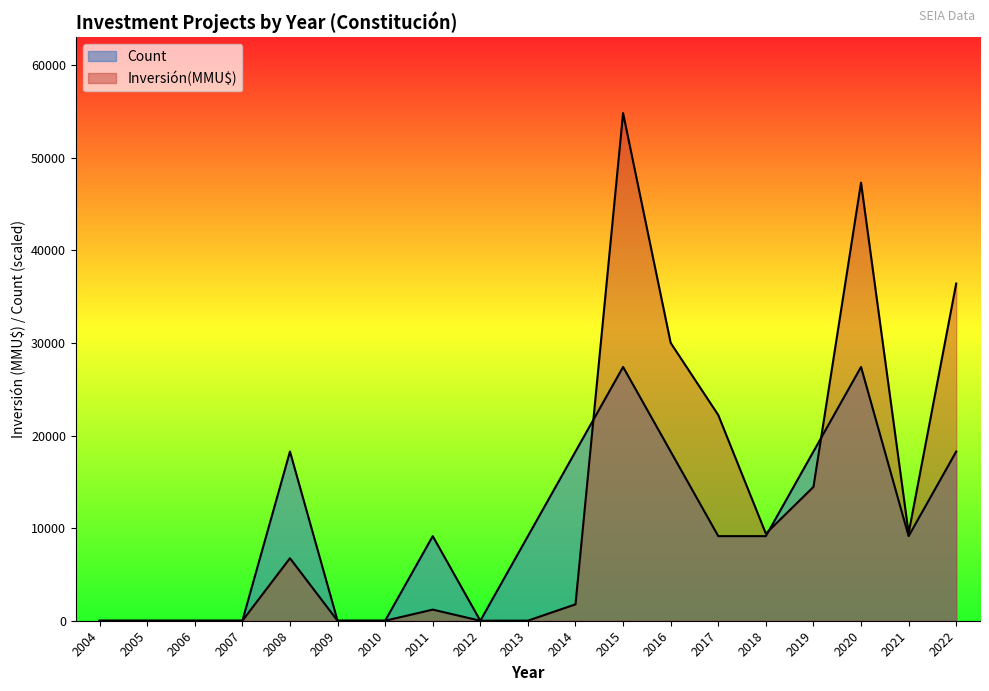

Is the value of Count at 2019 greater than the value of Inversión(MMU$) at 2021?

Yes